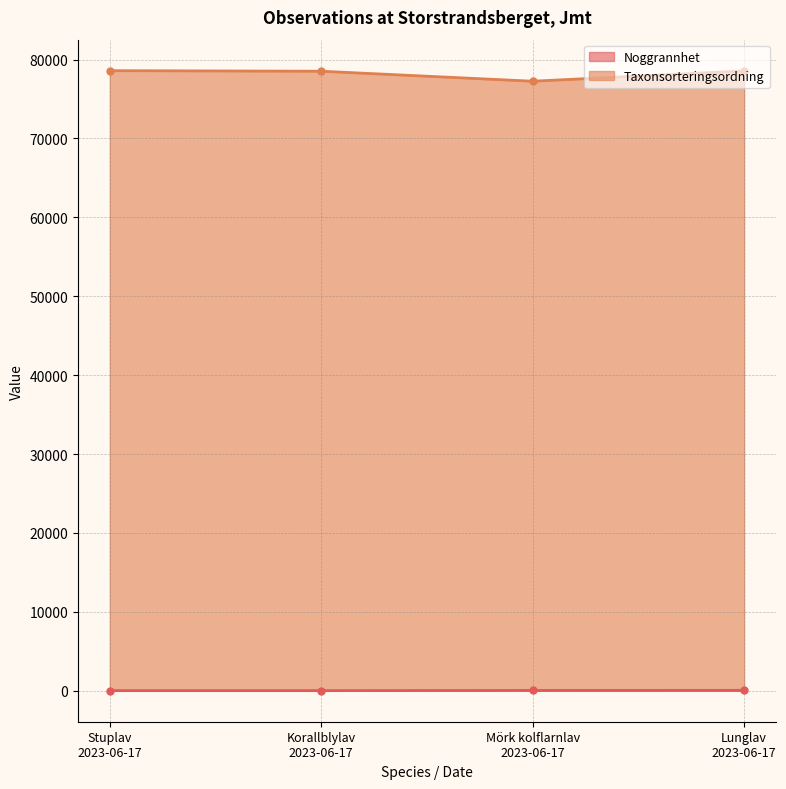

True or false: Taxonsorteringsordning and Noggrannhet cross at least once.

False